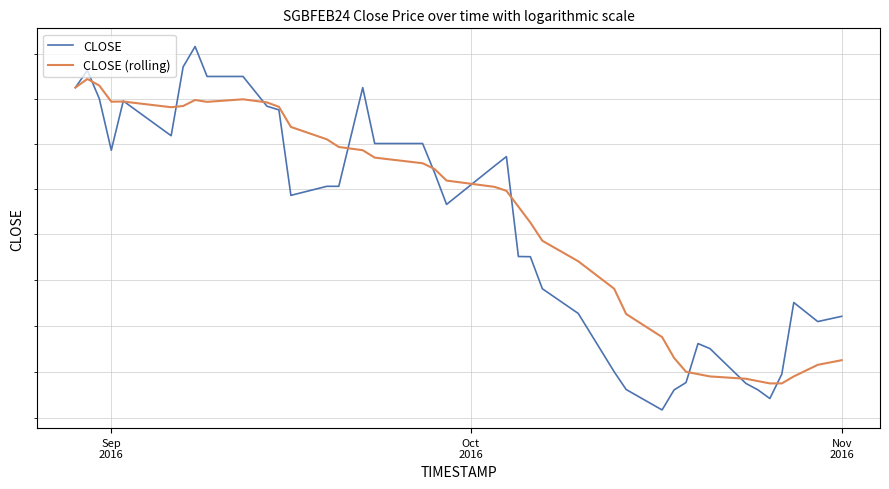

How many interior local peaks does the CLOSE (rolling) series have?

4